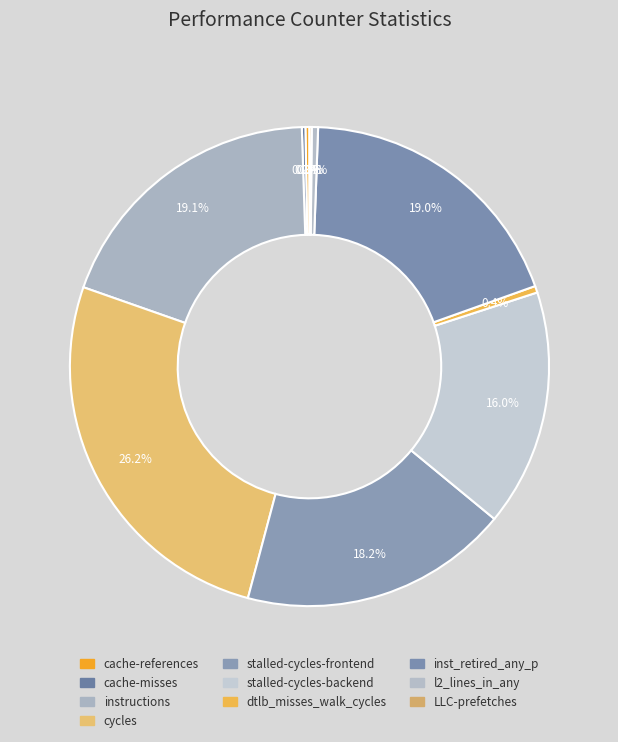

Which slice is the largest?

cycles